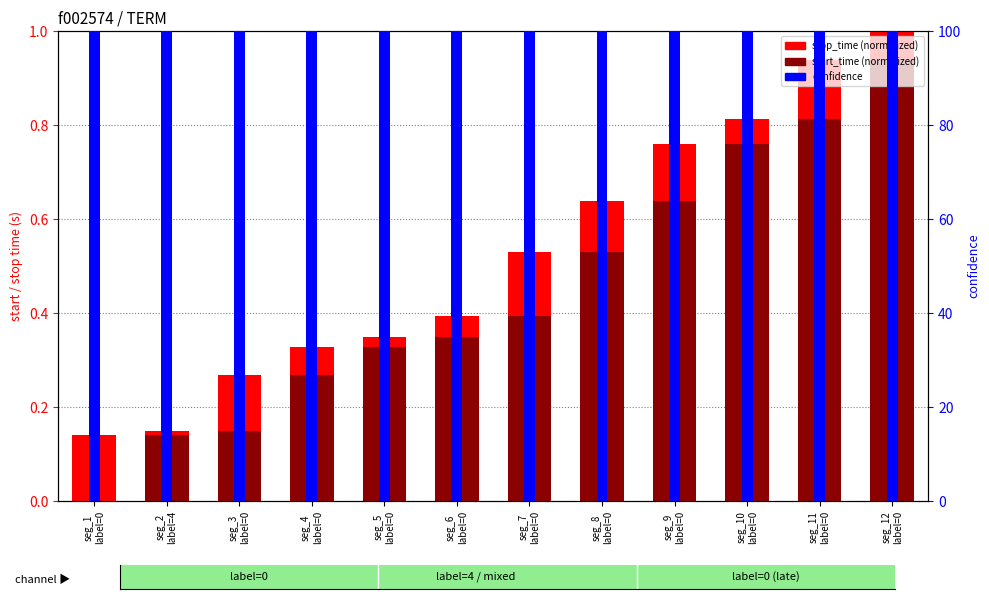

Rank the categories by confidence value from highest to lowest.

seg_1
label=0, seg_2
label=4, seg_3
label=0, seg_4
label=0, seg_5
label=0, seg_6
label=0, seg_7
label=0, seg_8
label=0, seg_9
label=0, seg_10
label=0, seg_11
label=0, seg_12
label=0